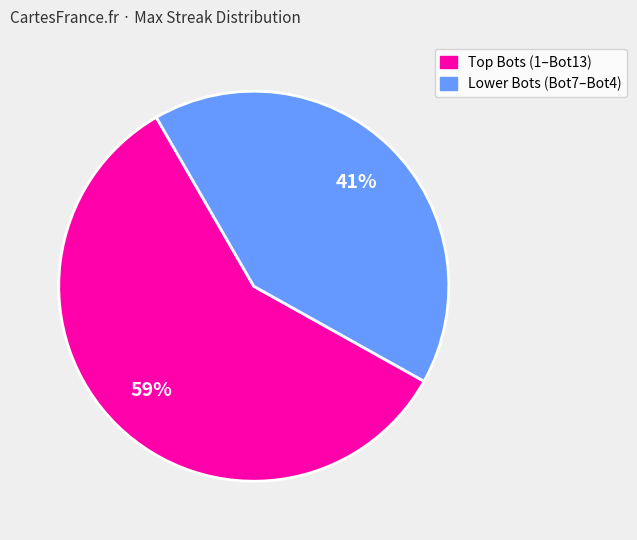

To the nearest percent, what is the average slice percentage?

50%